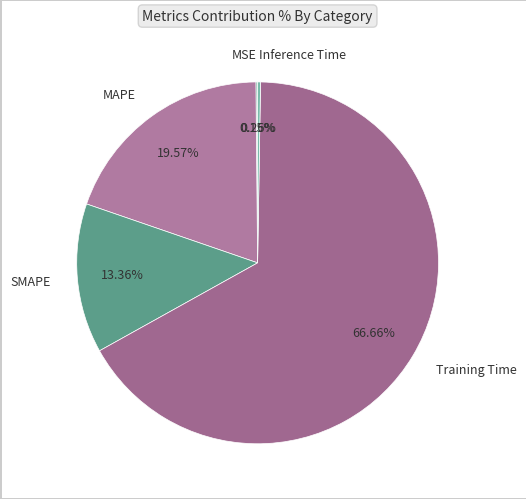

To the nearest percent, what is the difference between the largest and smallest slice percentages?

67%